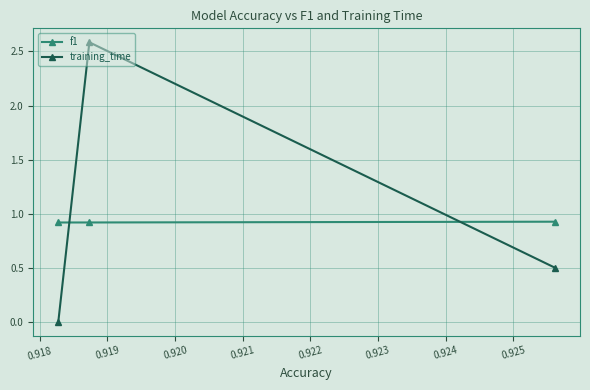

Rank the series by their maximum value, from highest to lowest.

training_time, f1